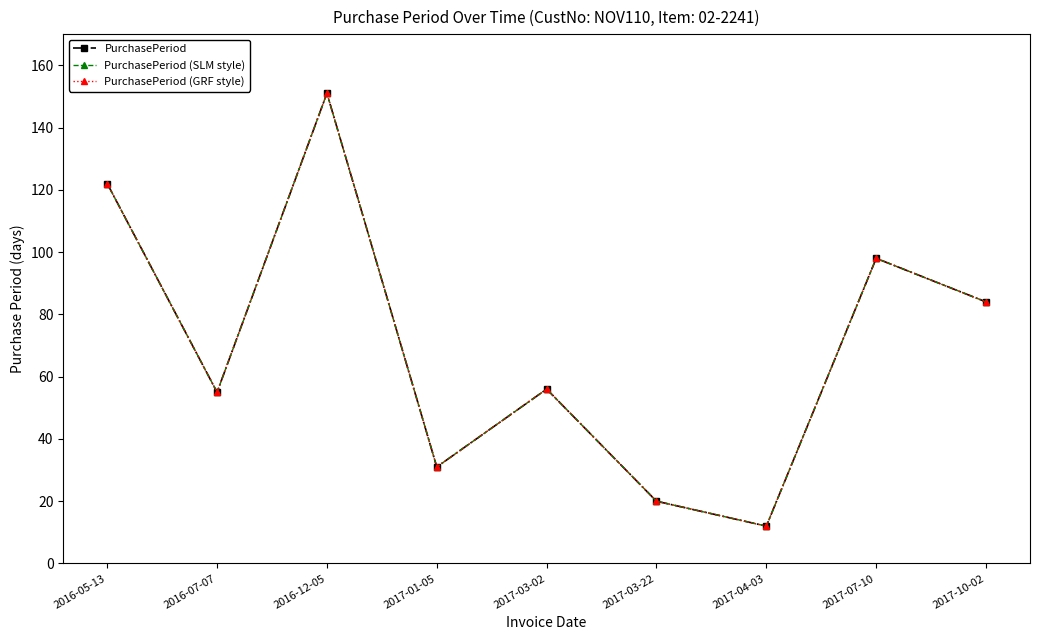

List the series in order of their peak value, lowest first.

PurchasePeriod, PurchasePeriod (SLM style), PurchasePeriod (GRF style)